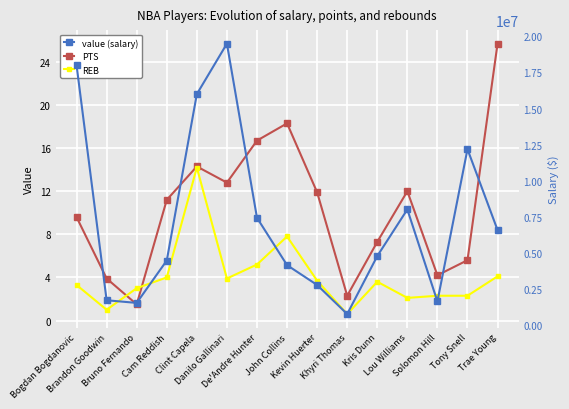

Where is REB nearest to the value 7?

John Collins